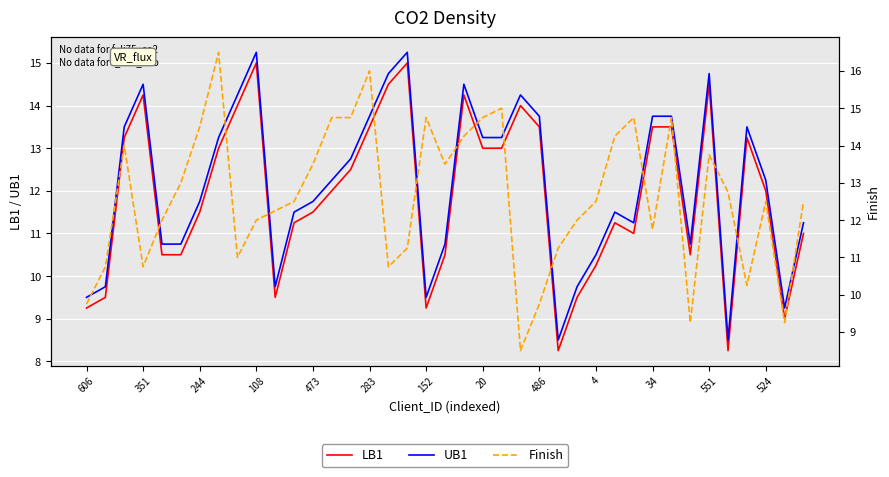

How many lines are shown in the chart?

3